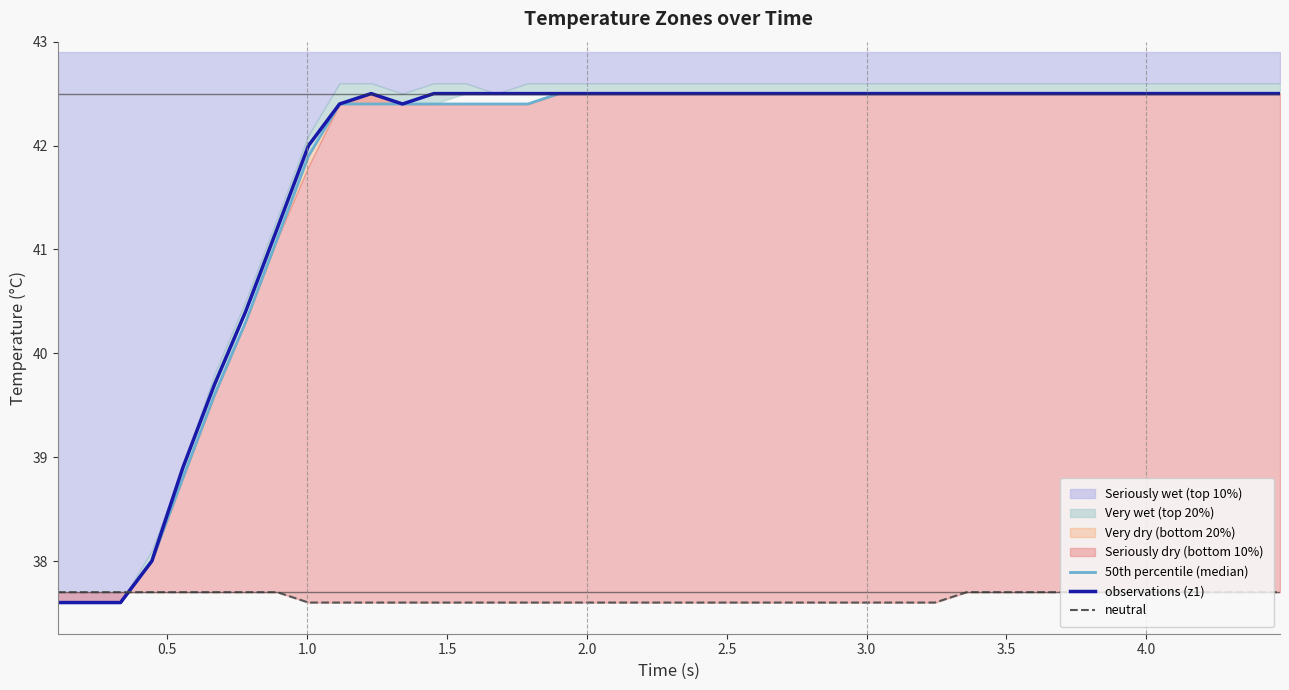

In observations (z1), how many points are lower than both neighbors (excluding endpoints)?

1